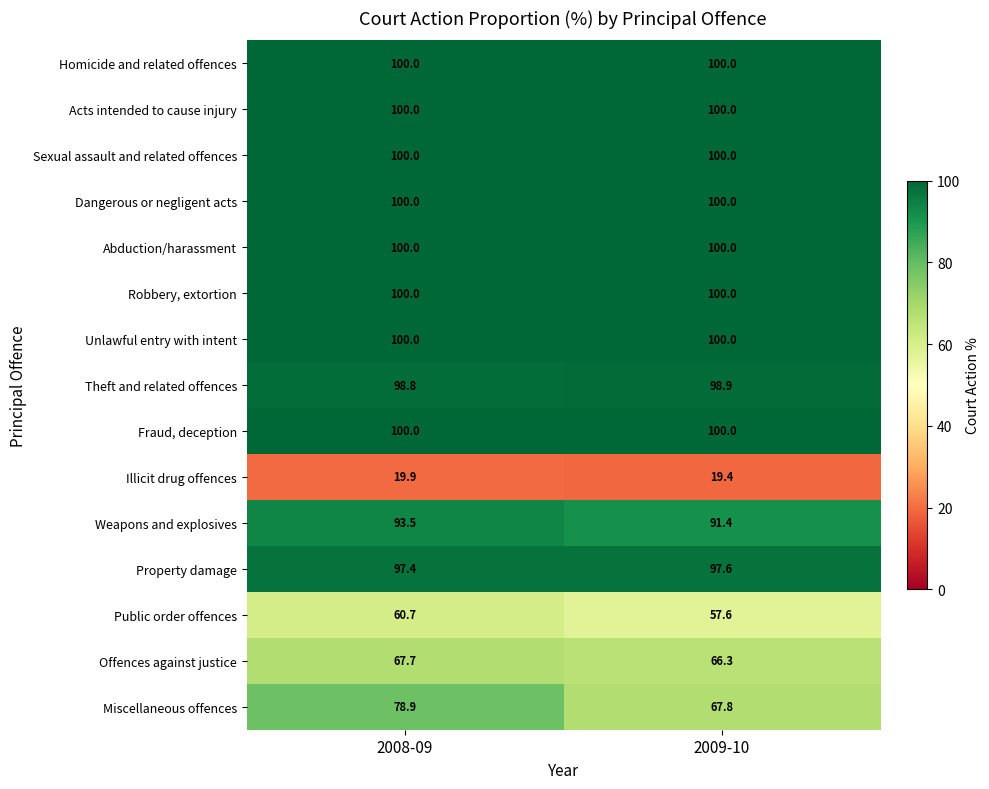

True or false: Miscellaneous offences has a value of 67.8 at 2009-10.

True